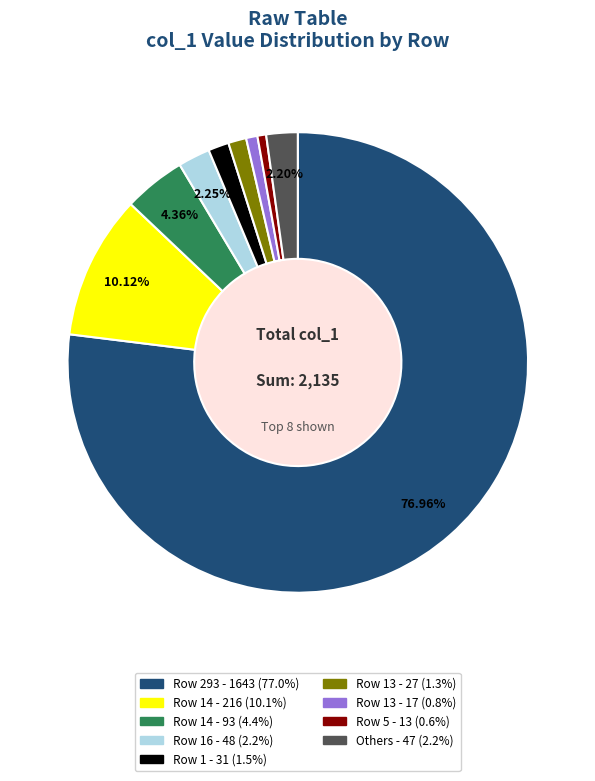

Is there a majority slice in this chart?

Yes